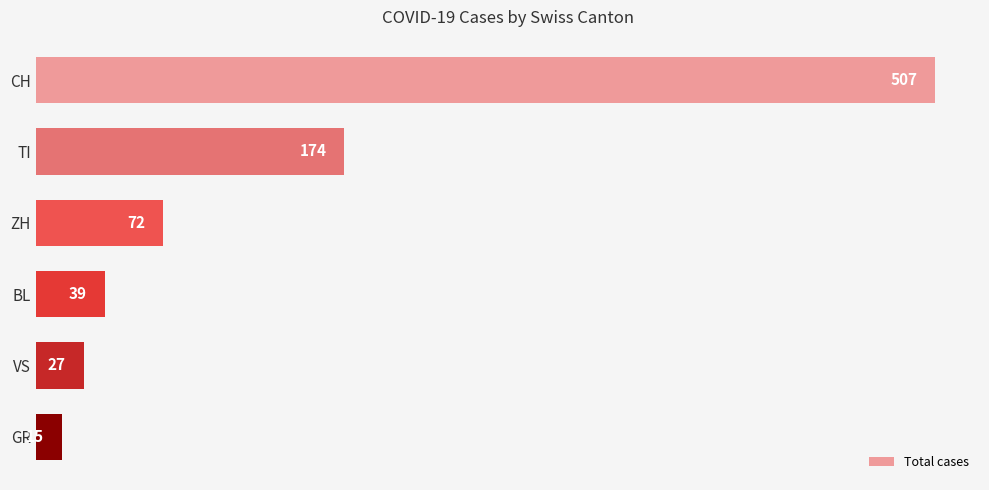

The value at CH is 795. True or false?

False